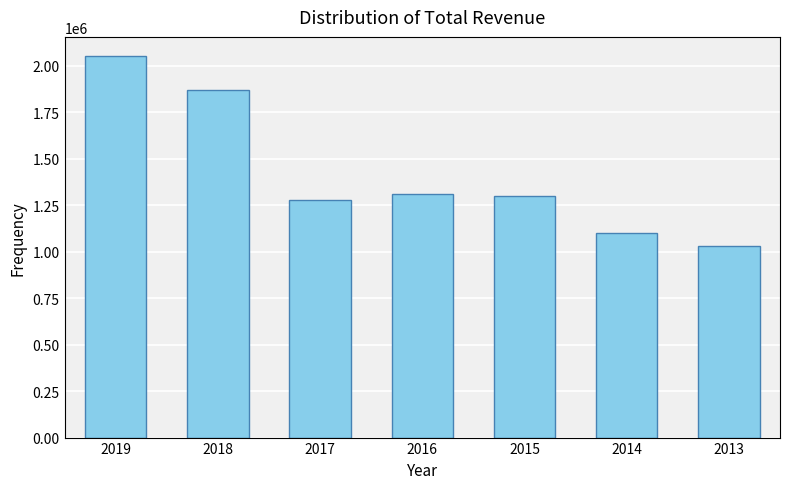

What is the value of the 2nd bar from the left?

1868000